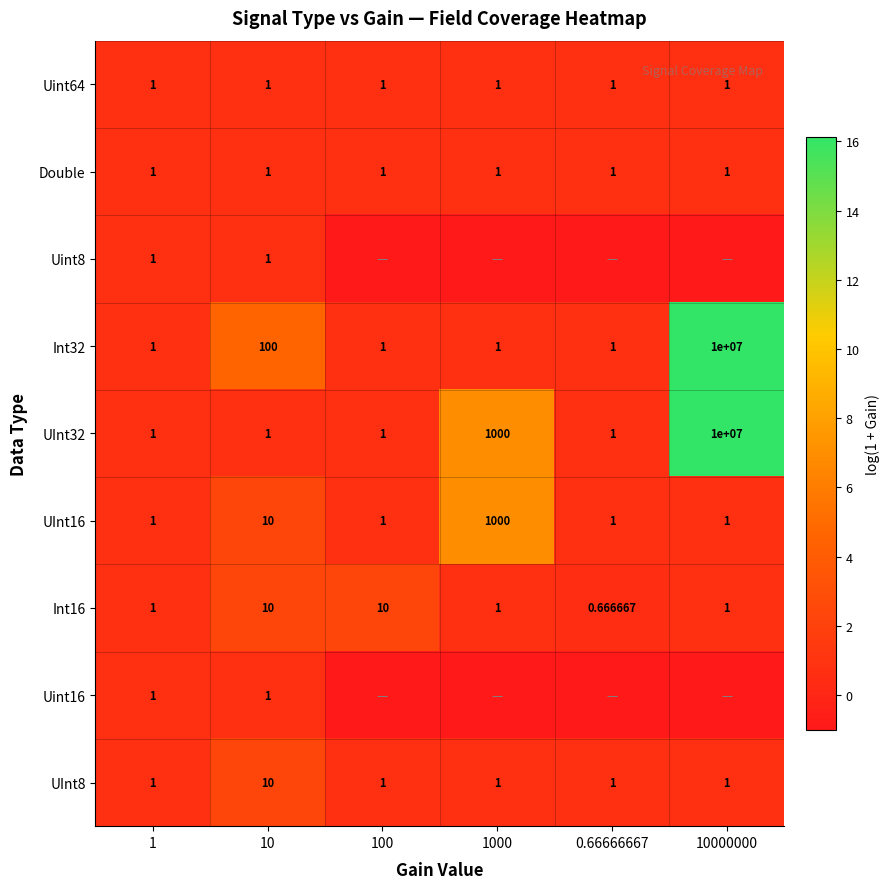

Which series has the largest total across all categories?

UInt32